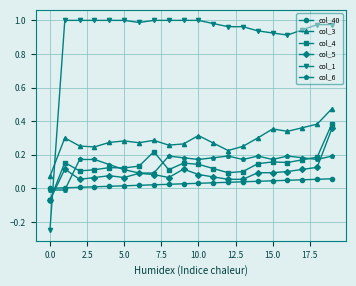

After their last crossing, which series has the higher values: col_40 or col_5?

col_5